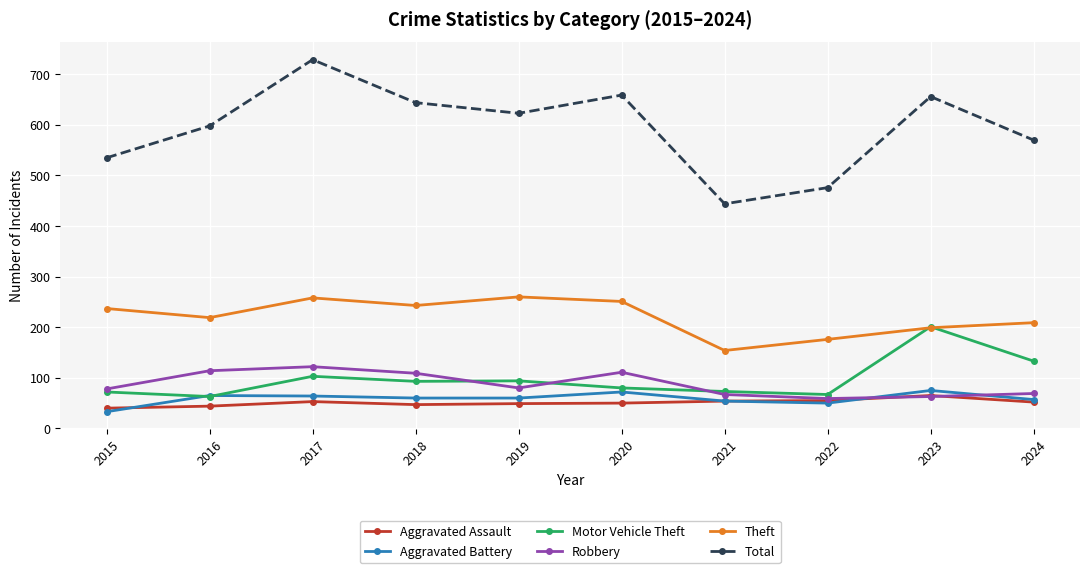

Which series has the widest spread of values?

Total